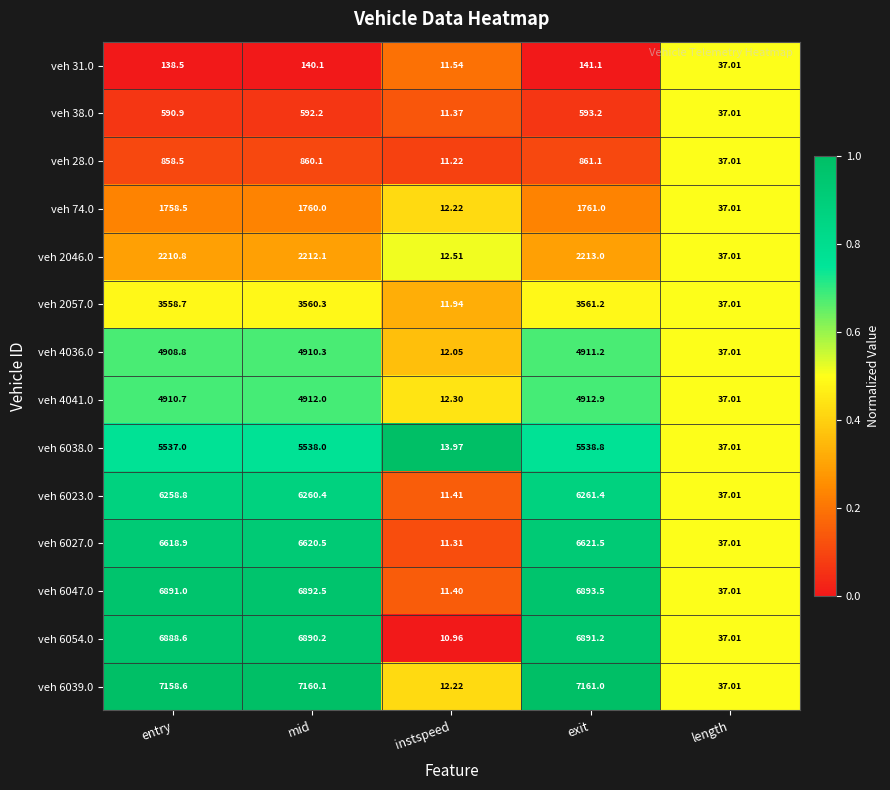

Is the value of veh 6047.0 at exit greater than the value of veh 4036.0 at entry?

Yes